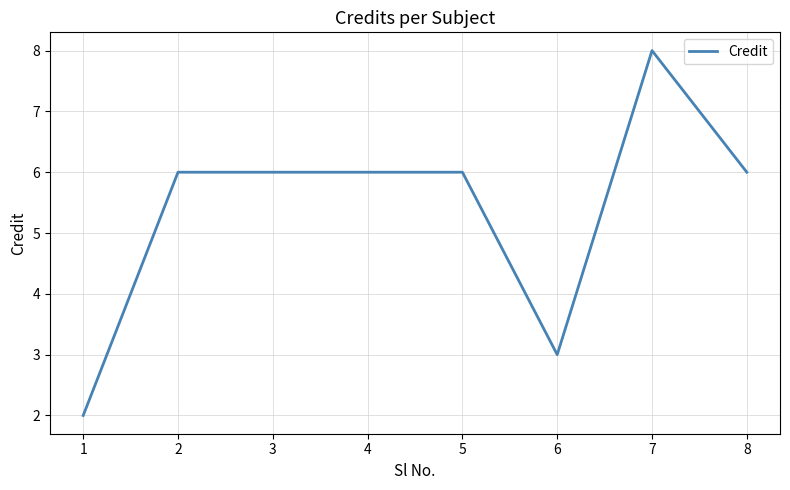

What is the average value?

5